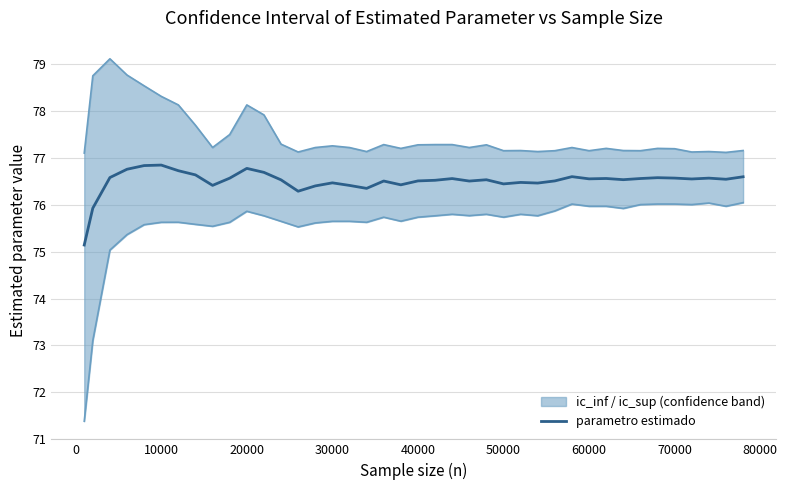

Is it true that parametro estimado equals 76.8 at 20000?

True